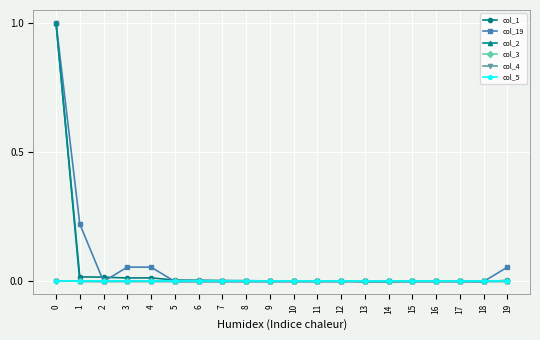

Which series has the largest range (max minus min)?

col_1